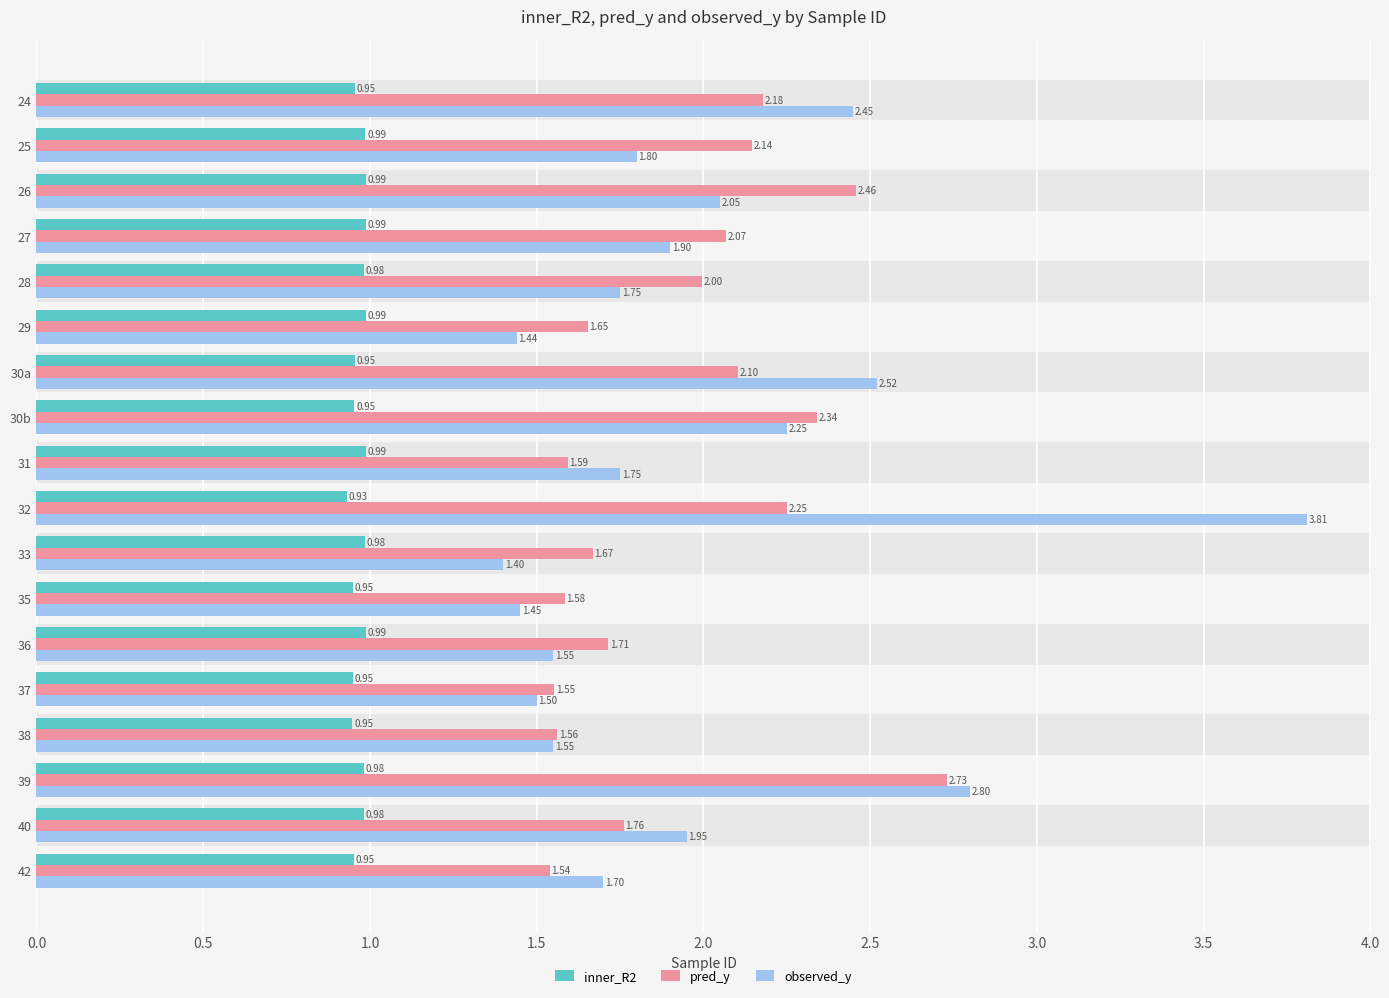

What is the average value of the pred_y series?

1.9